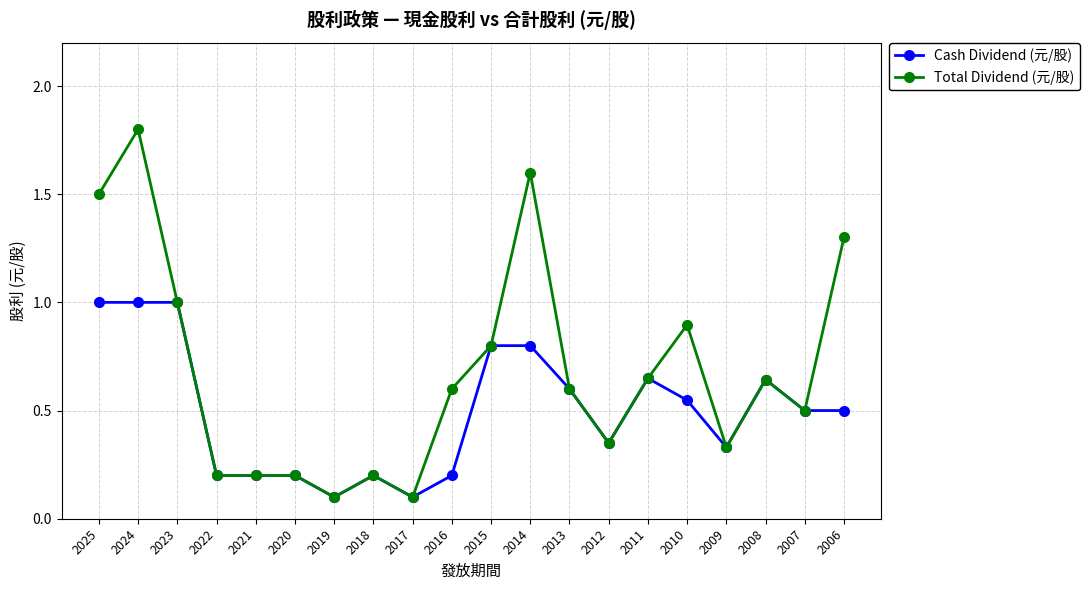

How many data points does each series have?

20